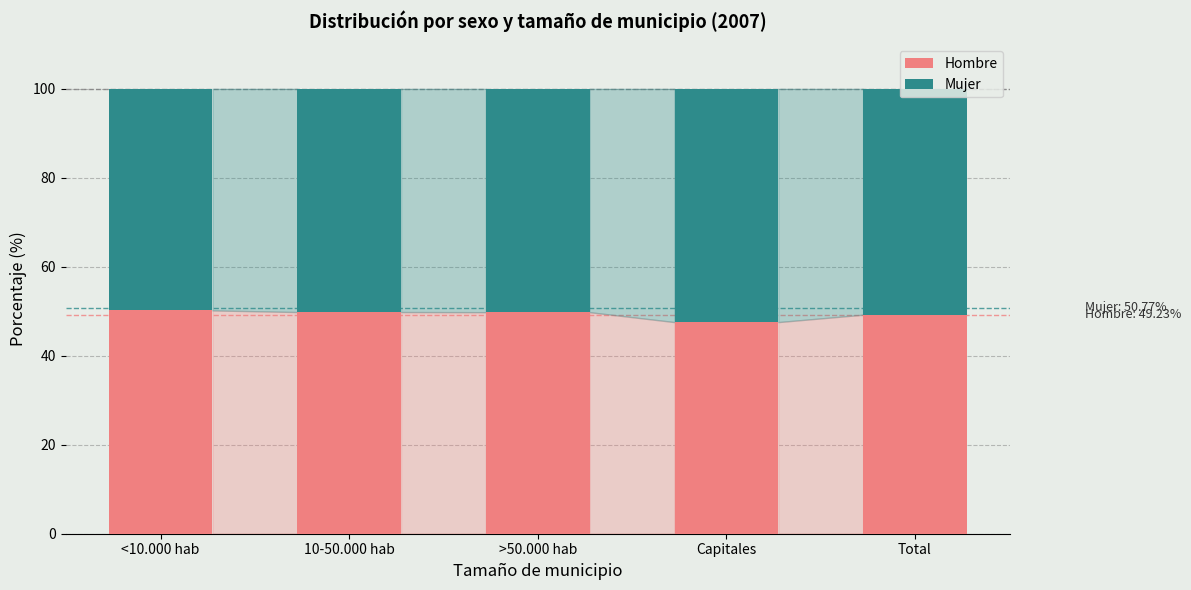

True or false: Hombre has a value of 24.1 at 10-50.000 hab.

False